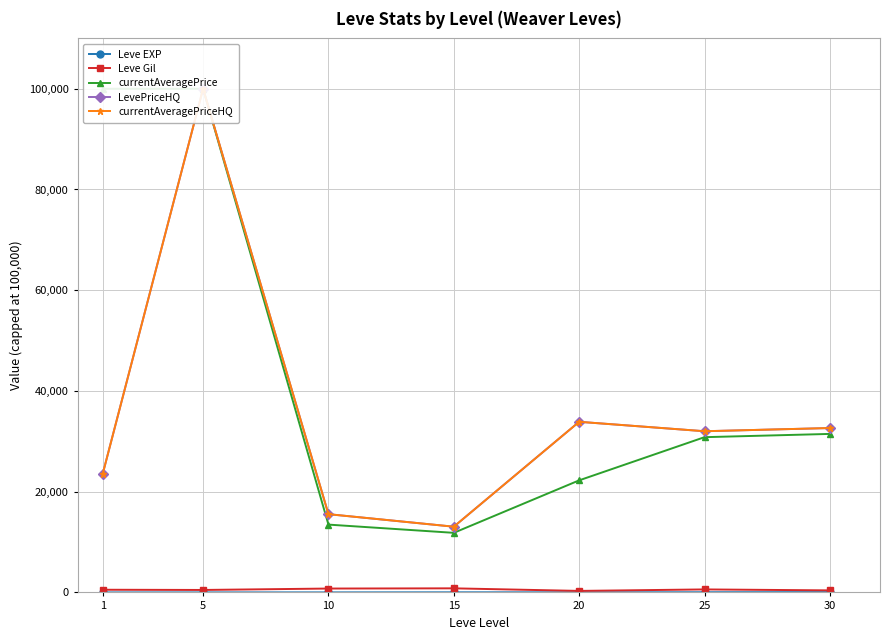

At which label does Leve EXP reach its peak?

30